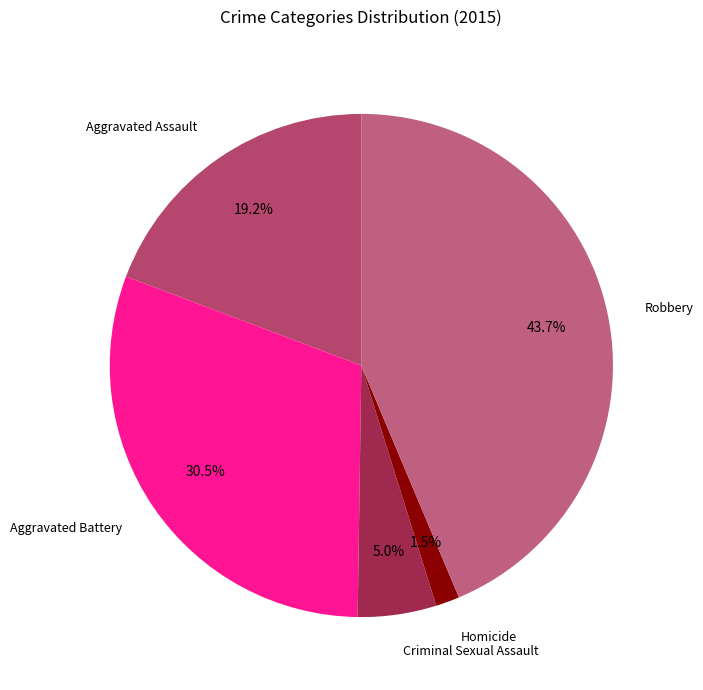

Is it true that Aggravated Battery is 24% of the pie?

False